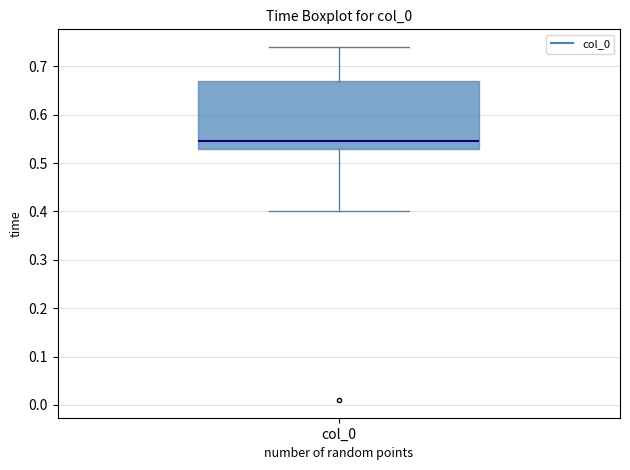

Transcribe this box plot: give where the median line is, the range the box spans, and where the two whiskers end, as read against the y-axis. The values are not printed on the chart, so give them approximately, as read against the axis.

median 0.55, box 0.53 to 0.67, whiskers 0.40 to 0.74